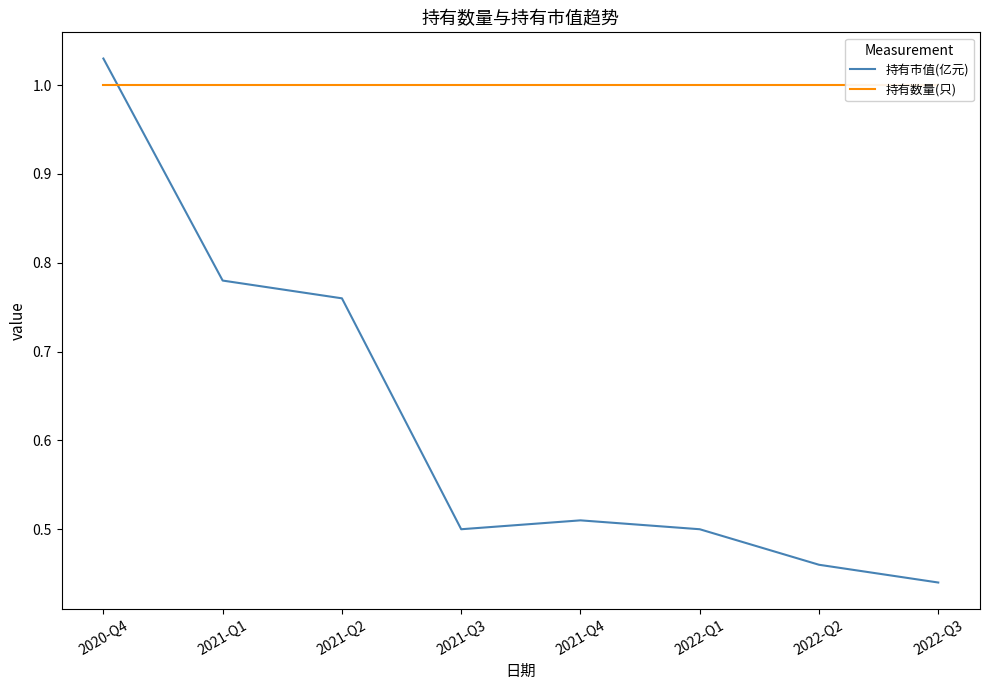

Reading right to left, transcribe all the data shown in this chart.

持有市值(亿元): 0.4	0.5	0.5	0.5	0.5	0.8	0.8	1.0
持有数量(只): 1.0	1.0	1.0	1.0	1.0	1.0	1.0	1.0